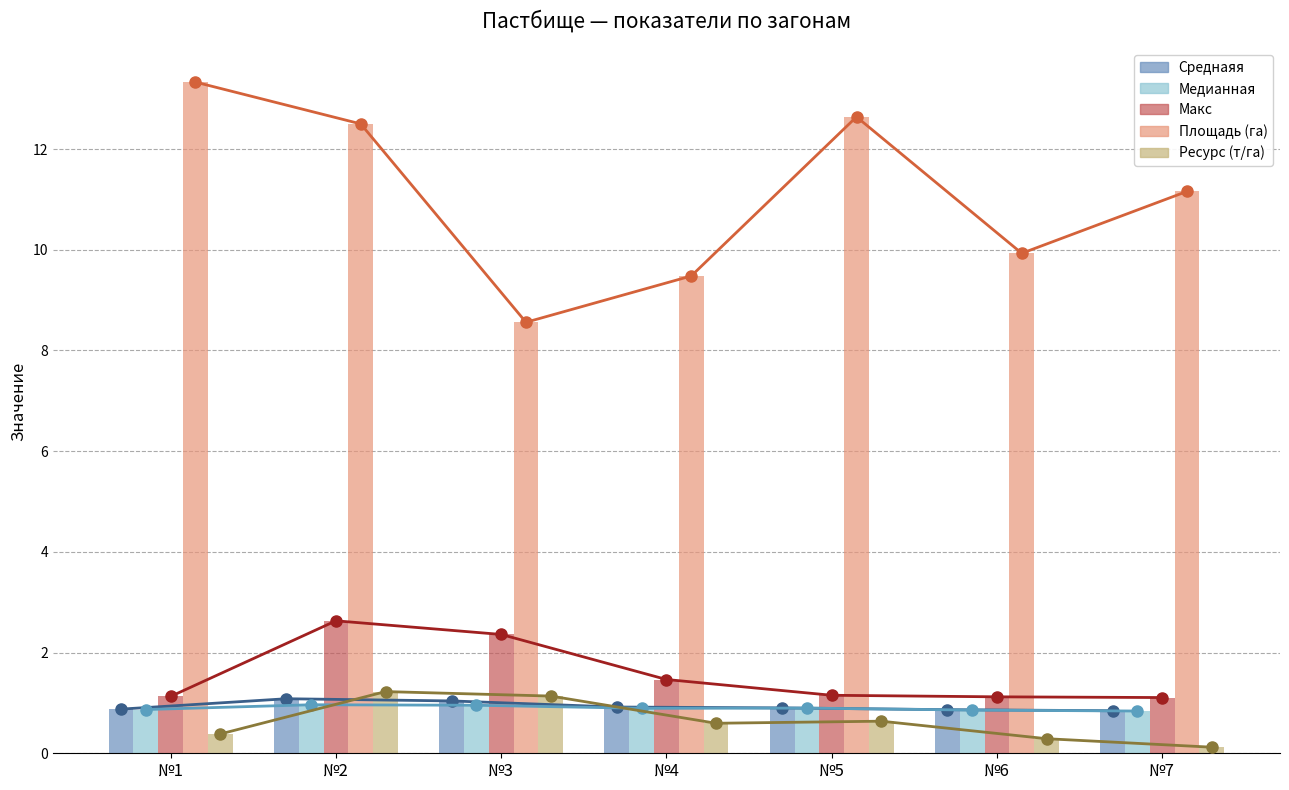

How many distinct data groups are displayed?

5